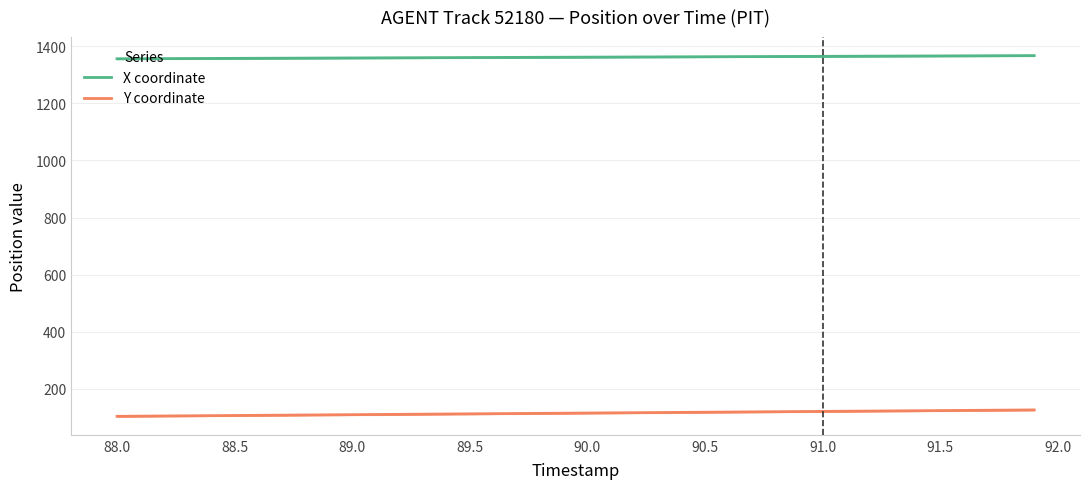

True or false: Y coordinate and X coordinate cross at least once.

False